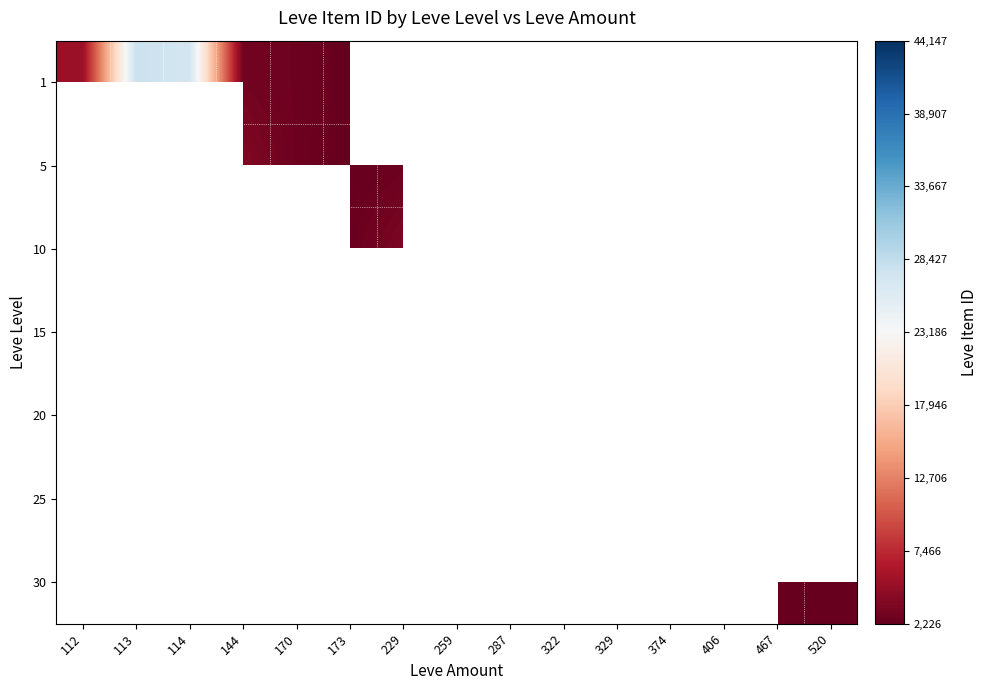

What is the greatest value displayed?

44147.0